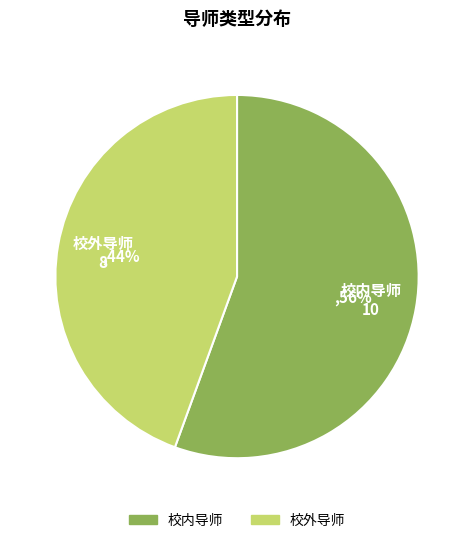

To the nearest percent, what is the average slice percentage?

50%